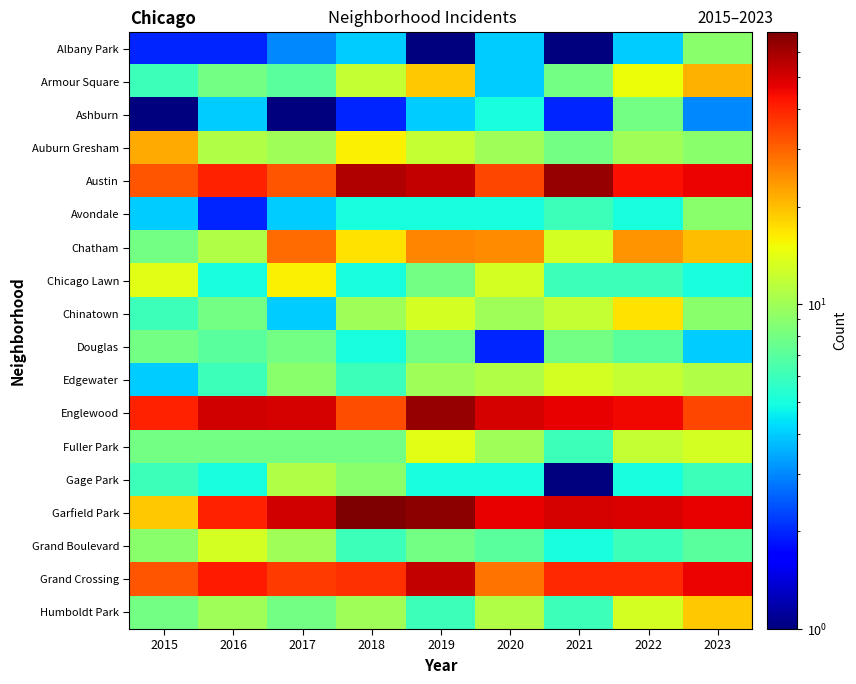

Rank the series at 2017 from highest to lowest value.

Garfield Park, Englewood, Grand Crossing, Austin, Chatham, Chicago Lawn, Gage Park, Auburn Gresham, Grand Boulevard, Edgewater, Douglas, Fuller Park, Humboldt Park, Armour Square, Avondale, Chinatown, Albany Park, Ashburn